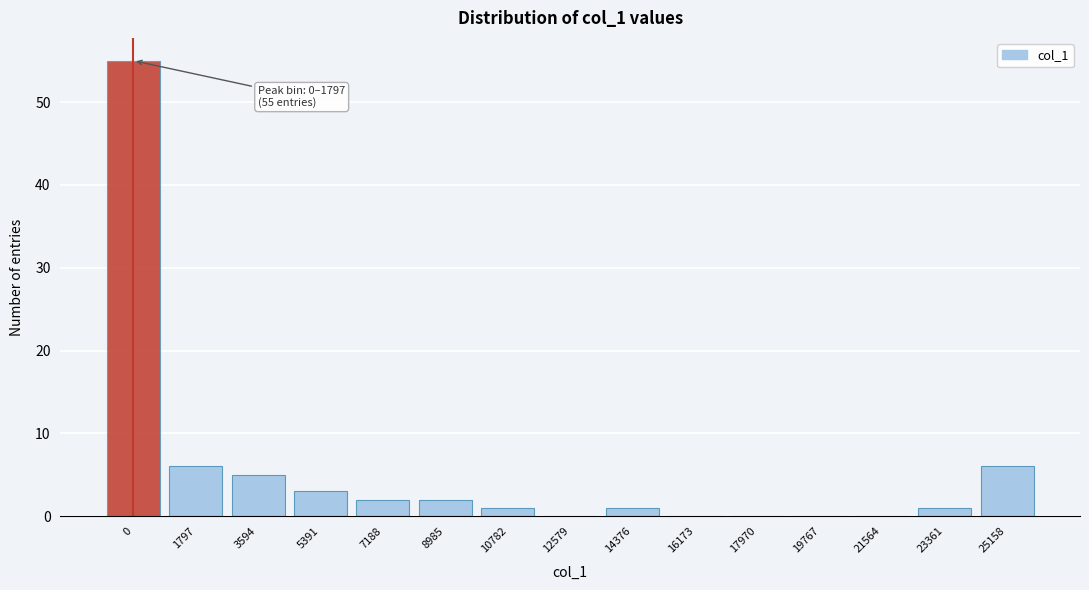

Reading left to right, transcribe all the data shown in this chart.

0=55	1797=6	3594=5	5391=3	7188=2	8985=2	10782=1	12579=0	14376=1	16173=0	17970=0	19767=0	21564=0	23361=1	25158=6